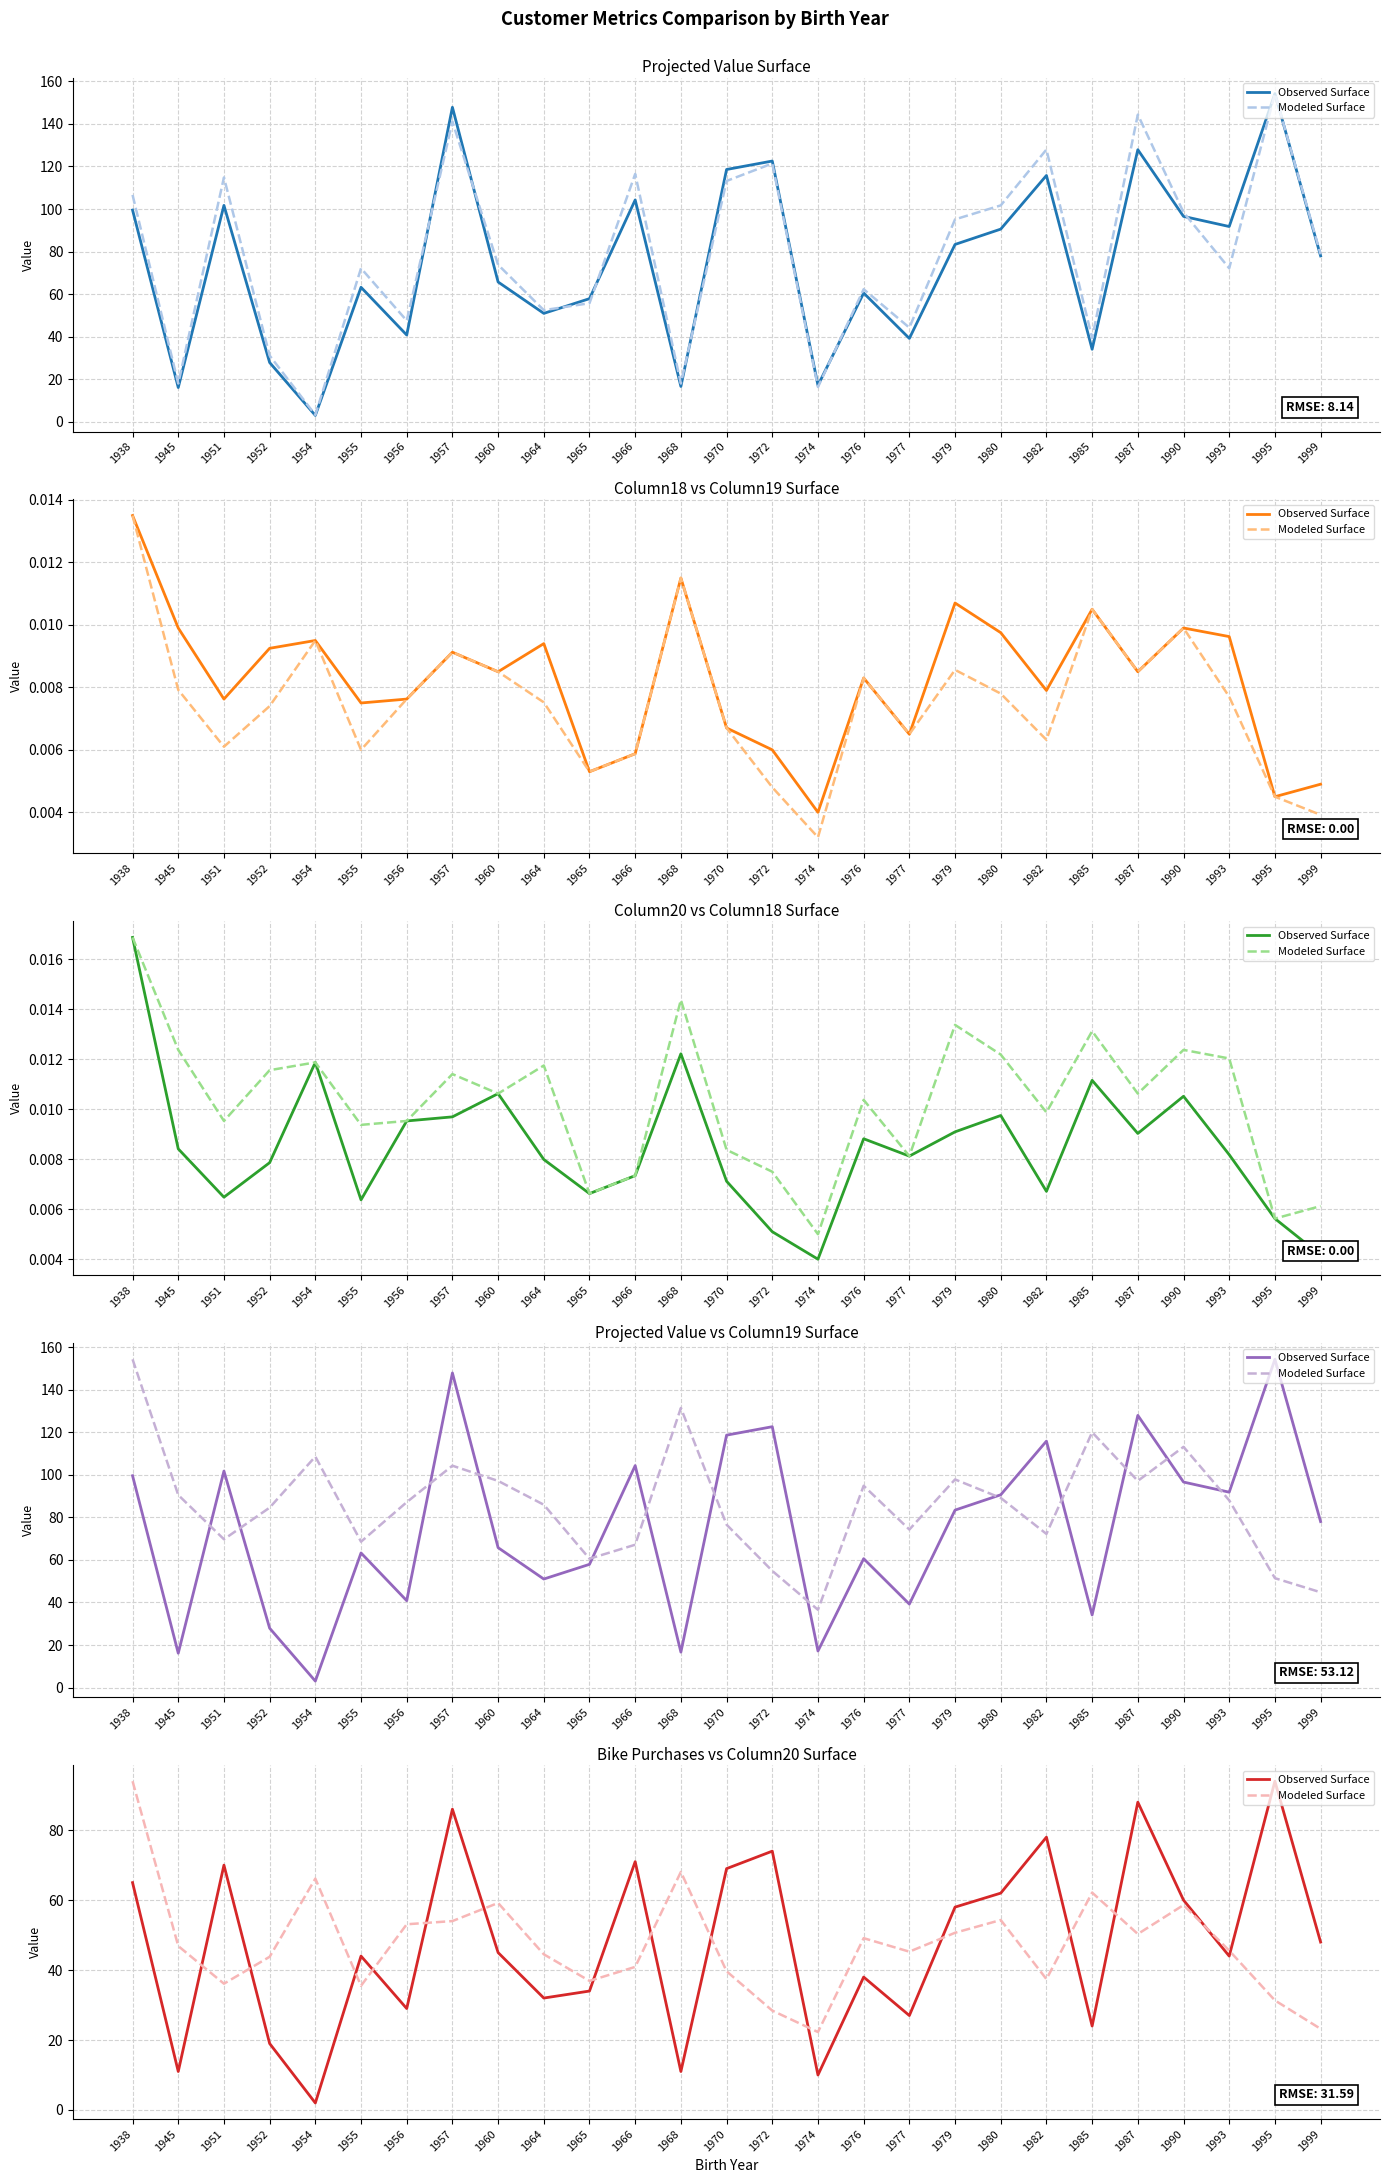

How many categories are shown in the chart?

27